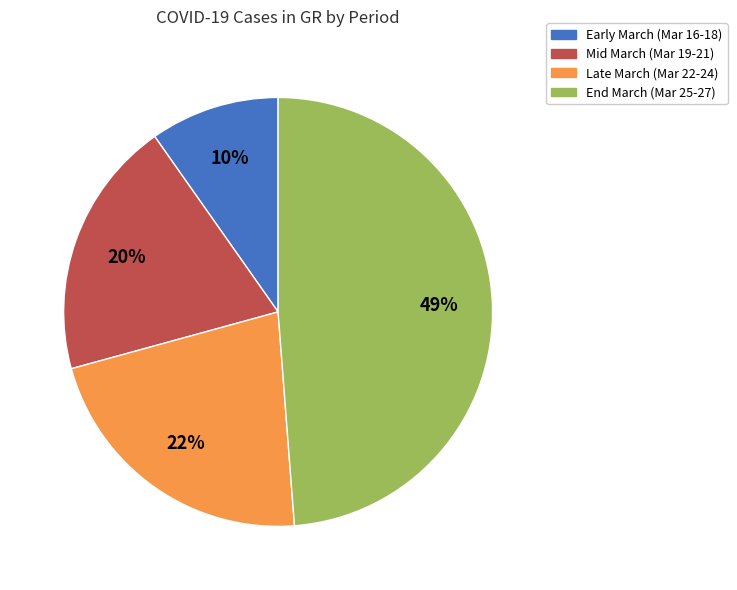

To the nearest percent, what is the average slice percentage?

25%